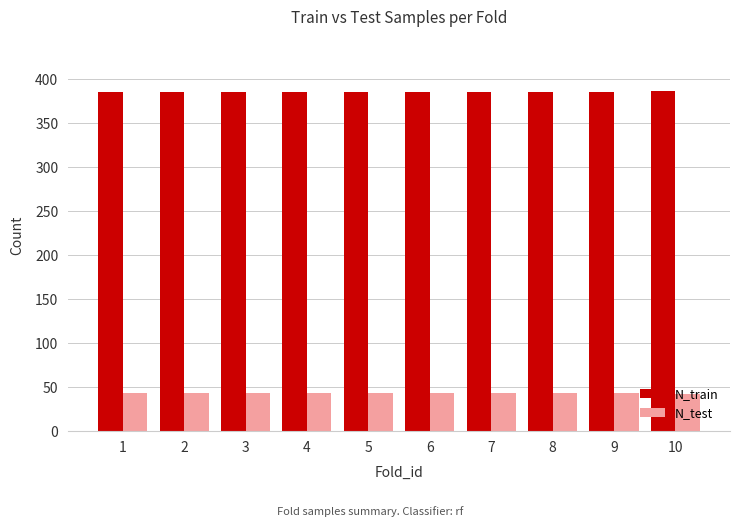

Rank the series at 4 from highest to lowest value.

N_train, N_test